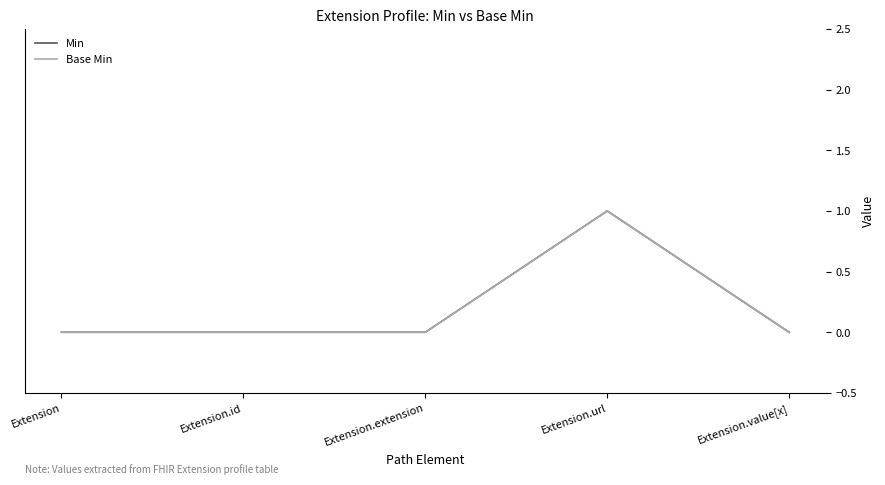

Reading left to right, list all the values displayed in this chart.

Min: Extension=0	Extension.id=0	Extension.extension=0	Extension.url=1	Extension.value[x]=0
Base Min: Extension=0	Extension.id=0	Extension.extension=0	Extension.url=1	Extension.value[x]=0